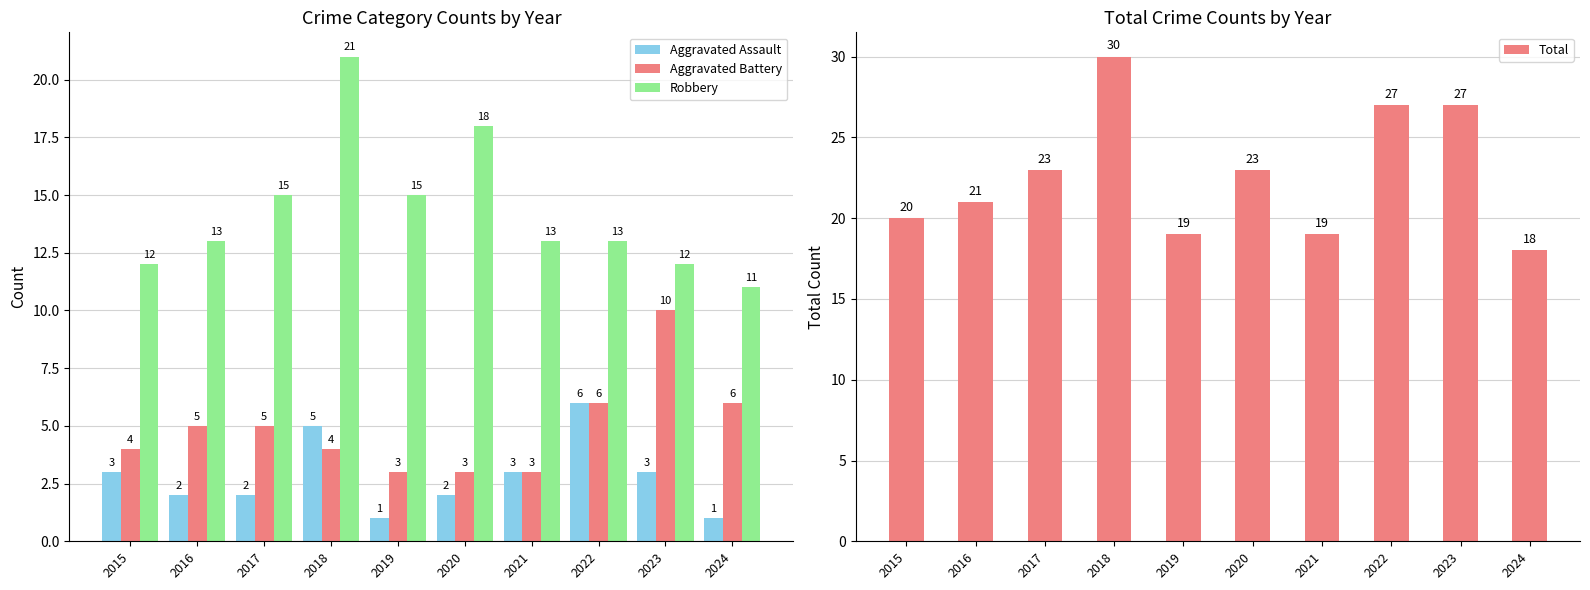

Is it true that Aggravated Battery equals 7 at 2018?

False